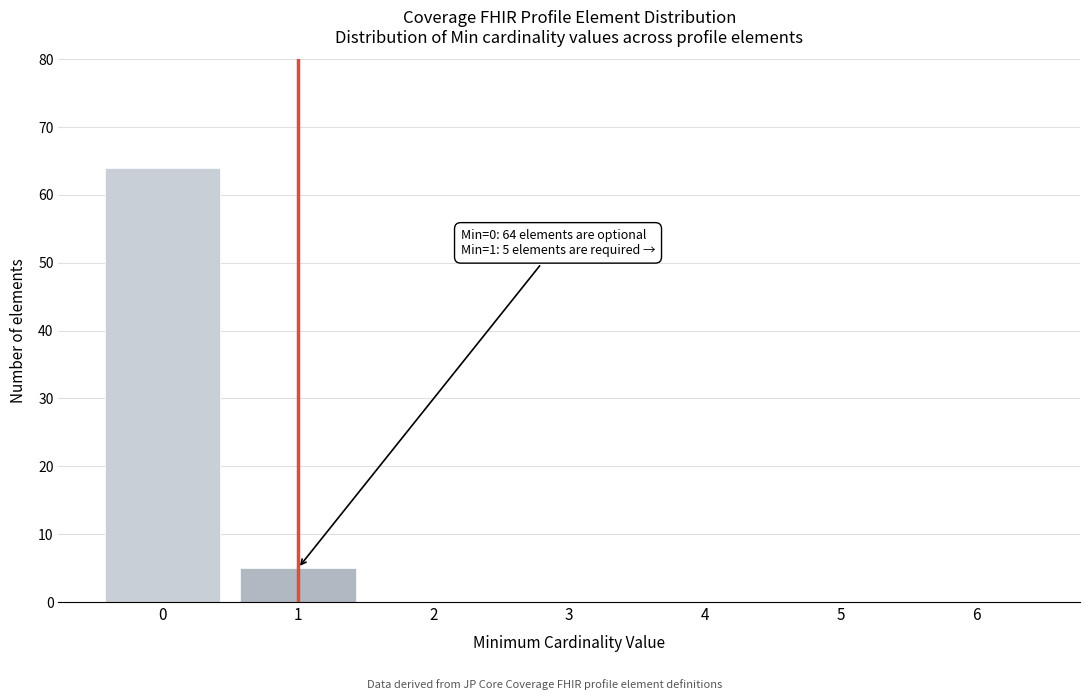

Reading left to right, what are all the values shown in this chart?

0=64	1=5	2=0	3=0	4=0	5=0	6=0